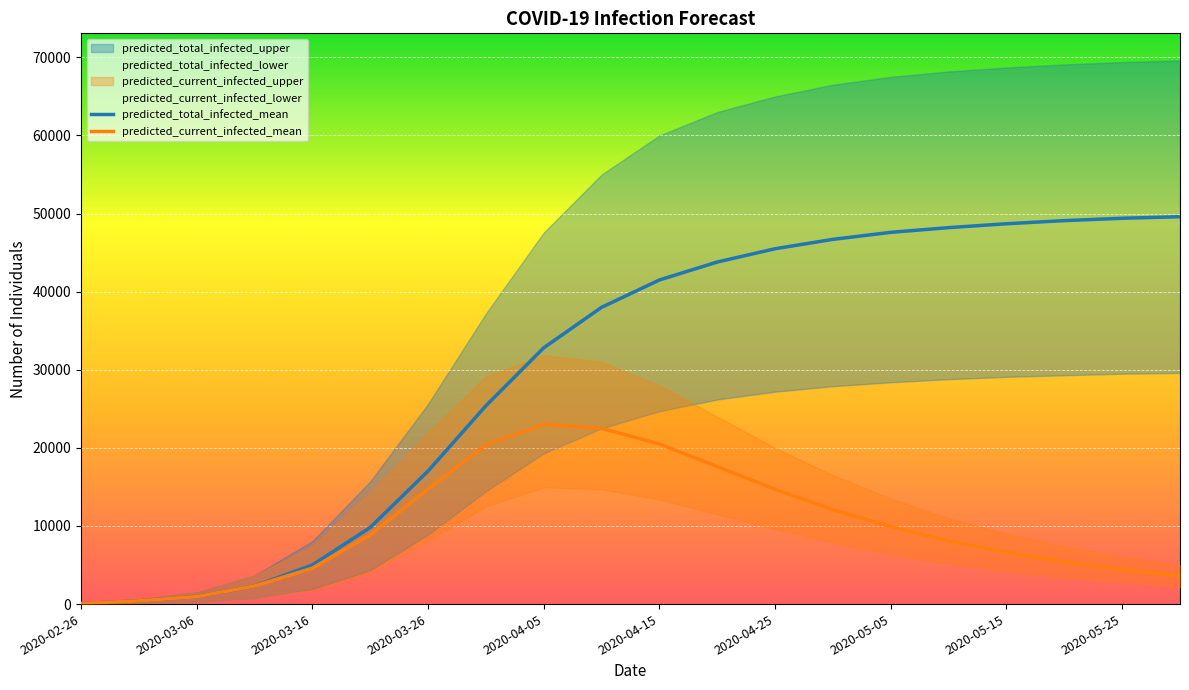

At how many categories does at least one series exceed 14099?

14